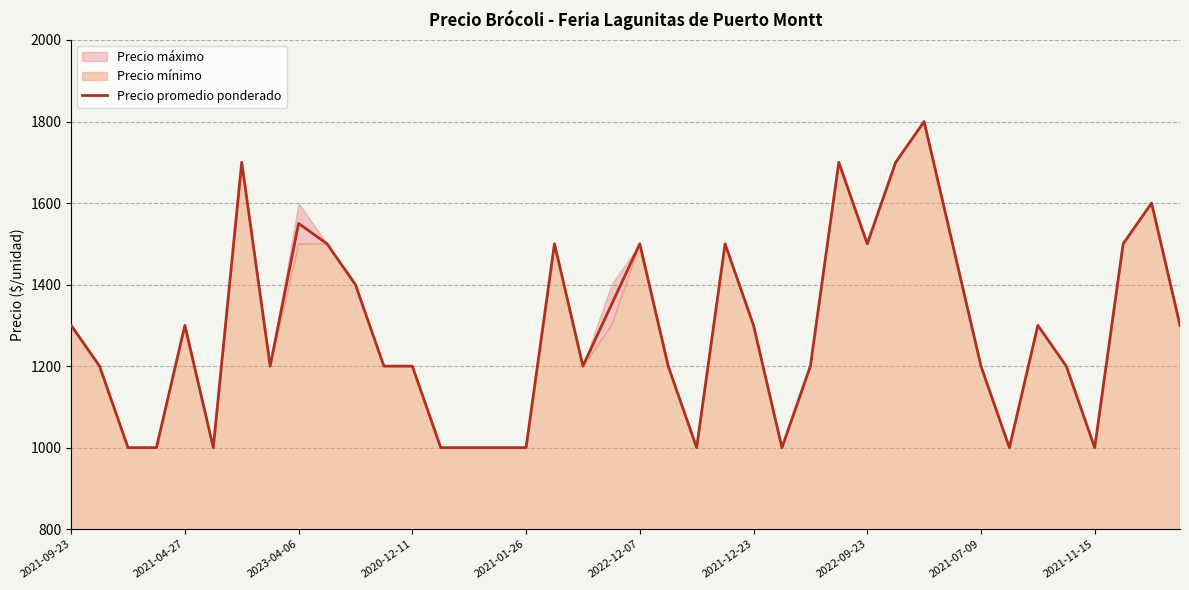

How many points are lower than both their immediate neighbors (excluding endpoints)?

8